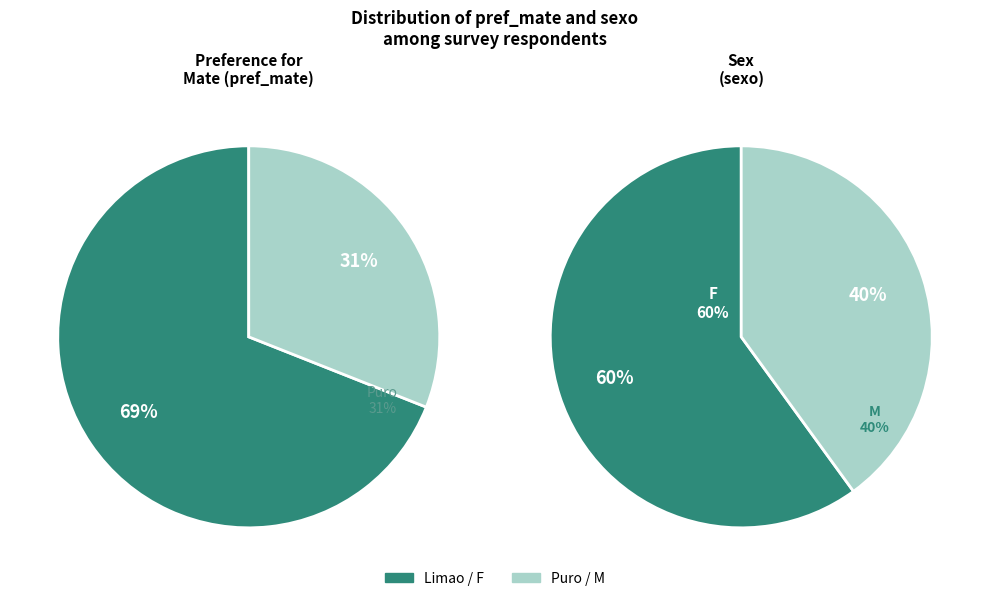

What is the largest slice in the pie chart?

F